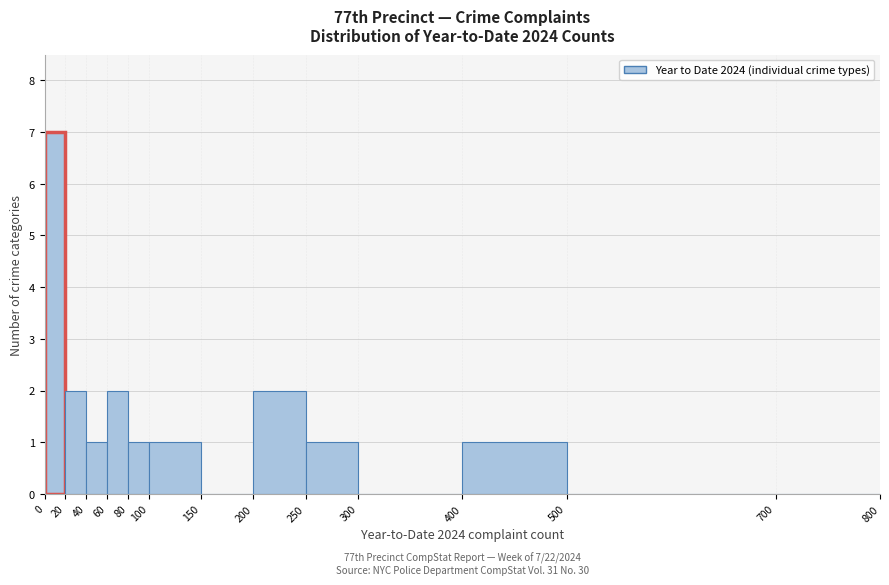

Over which range of the x-axis is the bar tallest?

0 to 20